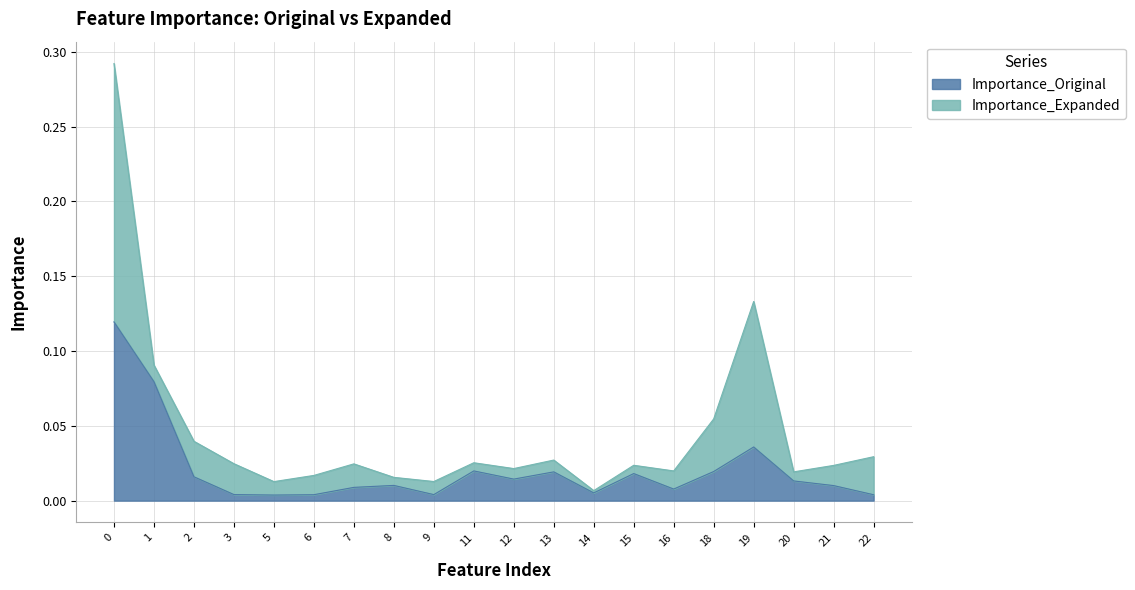

At which category does the data reach its first local peak?

8